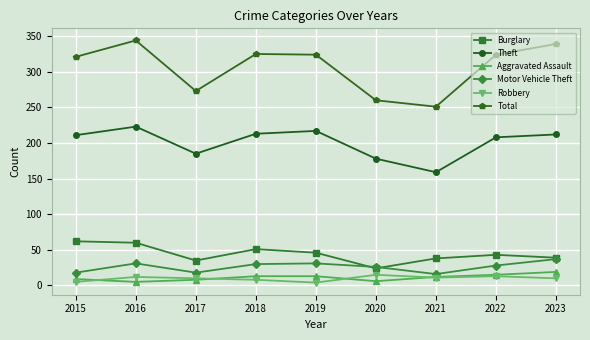

What is the sum of all Theft values?

1806